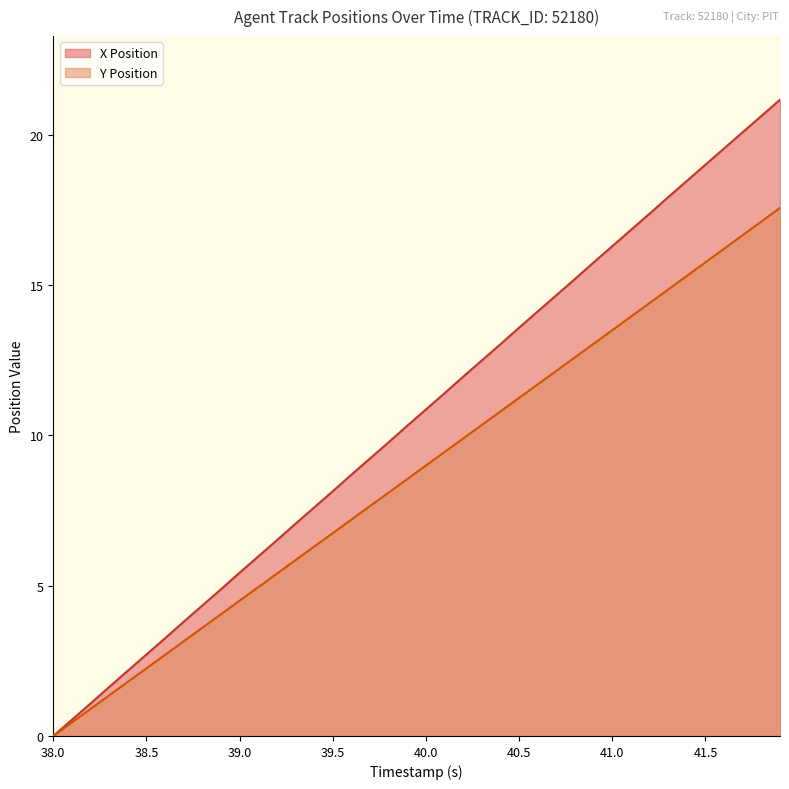

The value of Y Position at 41.5 is 15.8. True or false?

True